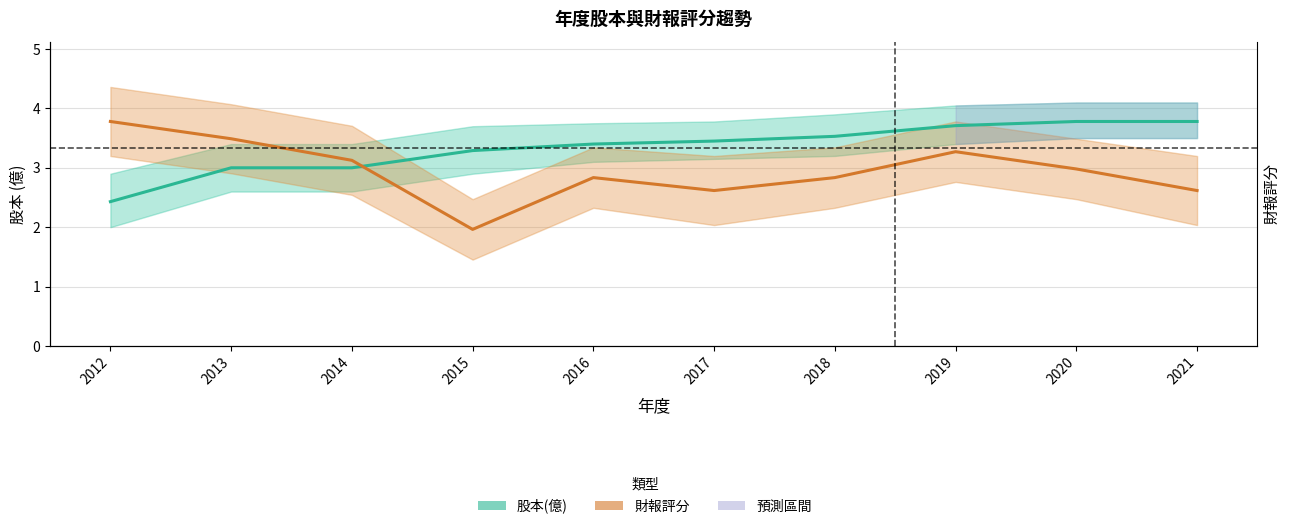

List the labels in order of 財報評分 value, smallest first.

2015, 2017, 2021, 2016, 2018, 2020, 2014, 2019, 2013, 2012